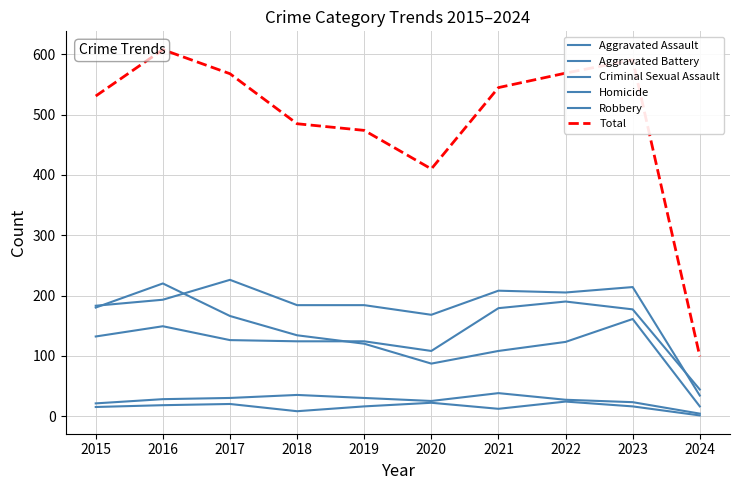

True or false: Robbery has a value of 166 at 2017.

True